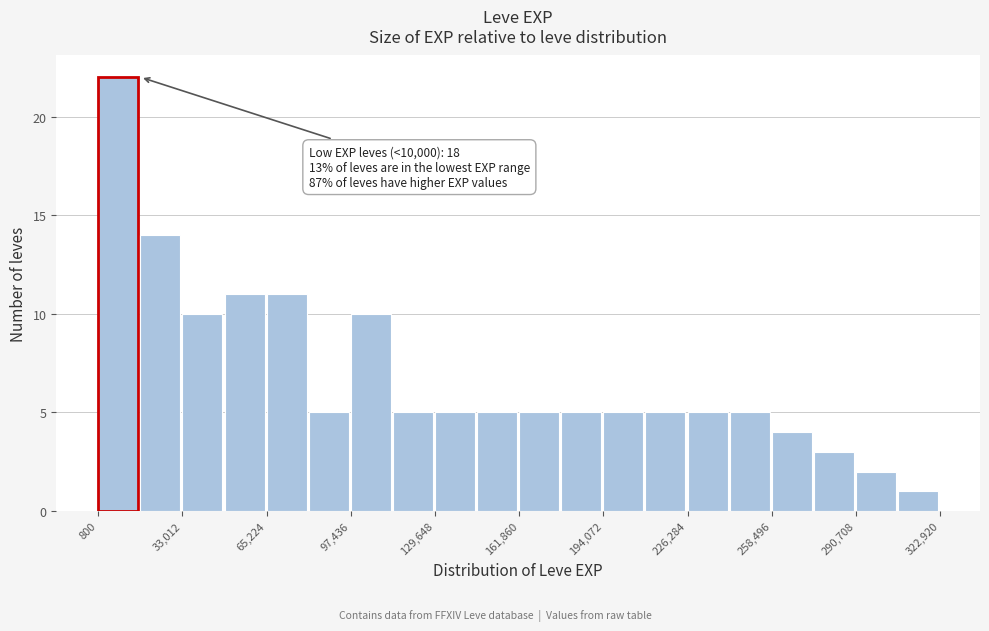

Read against the x-axis, roughly where is the centre of the tallest bar?

10000